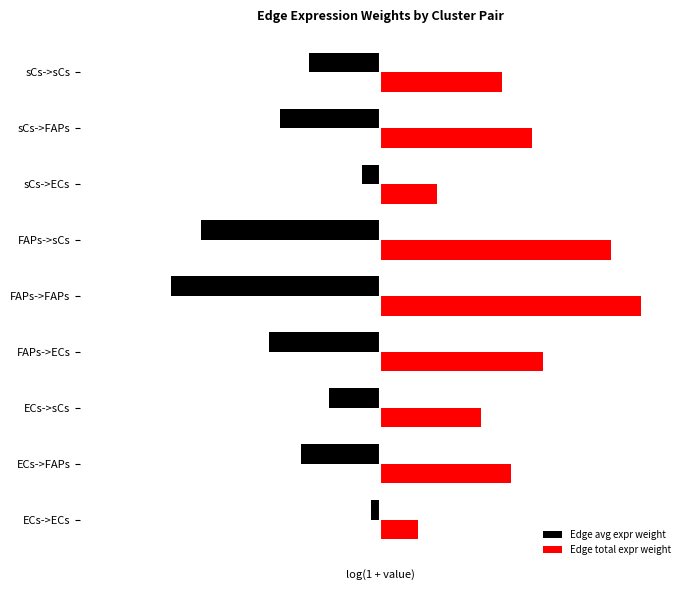

What are all the series names shown in the legend?

Edge avg expr weight, Edge total expr weight